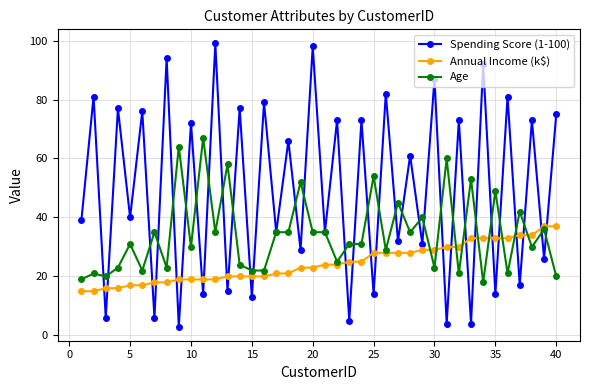

What is the greatest value displayed?

99